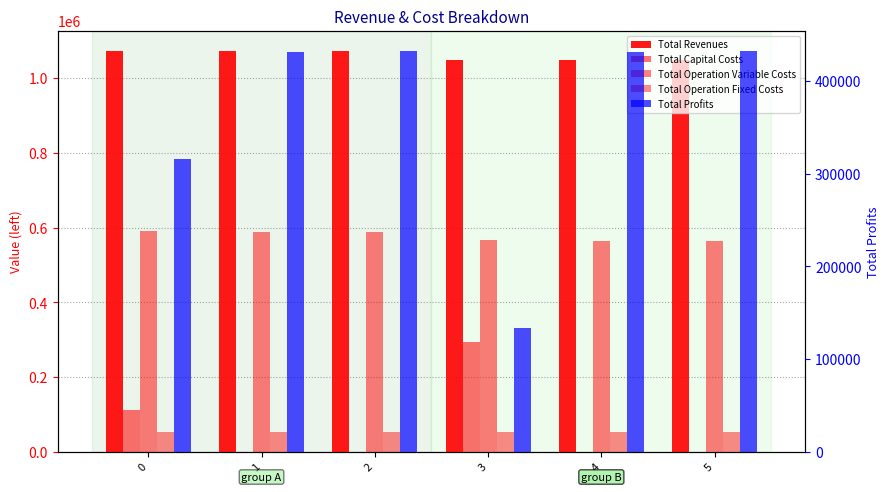

Which series changed the most between 2 and 3?

Total Profits